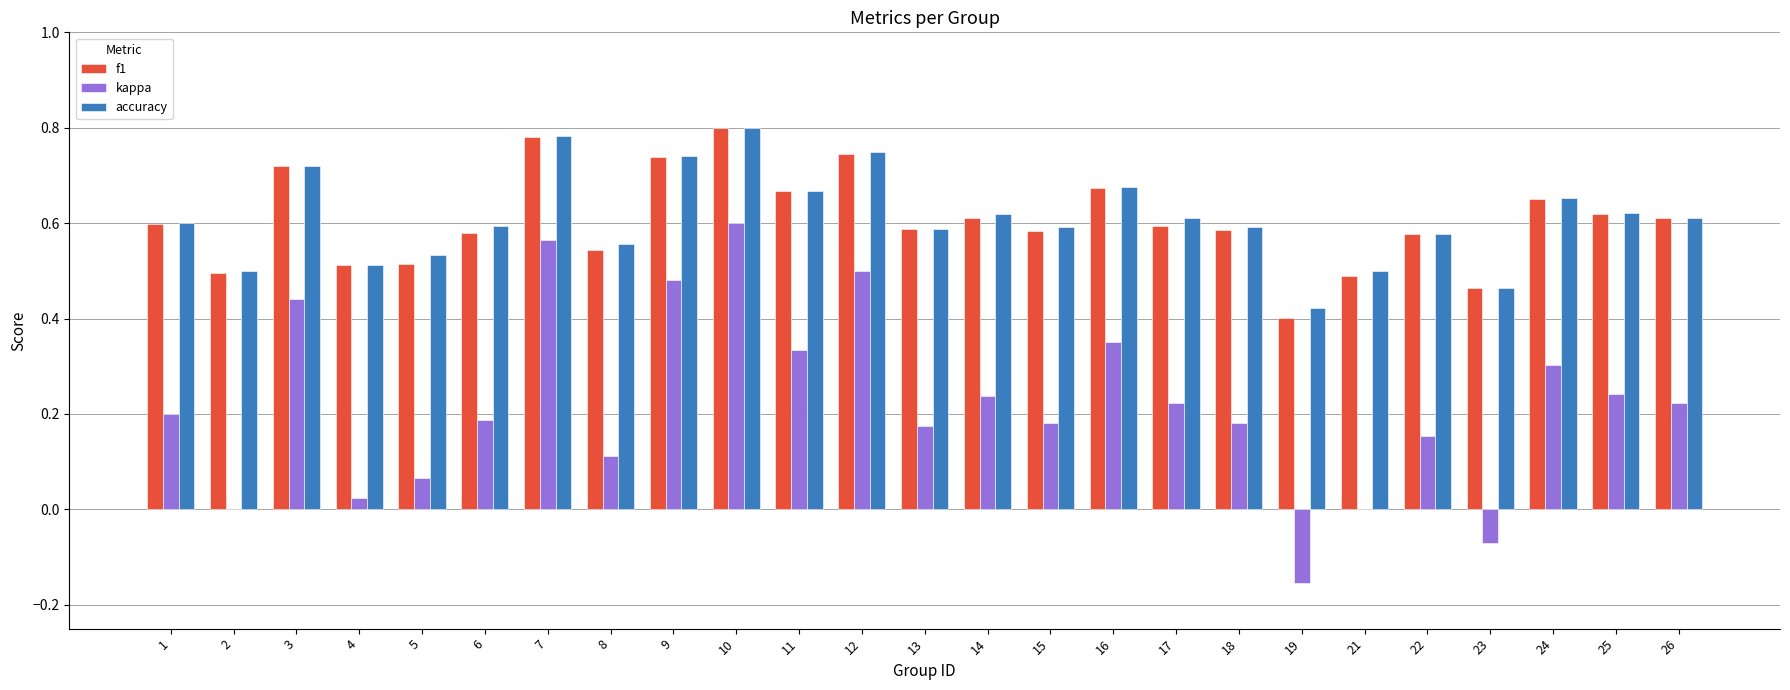

Are the bars horizontal?

No